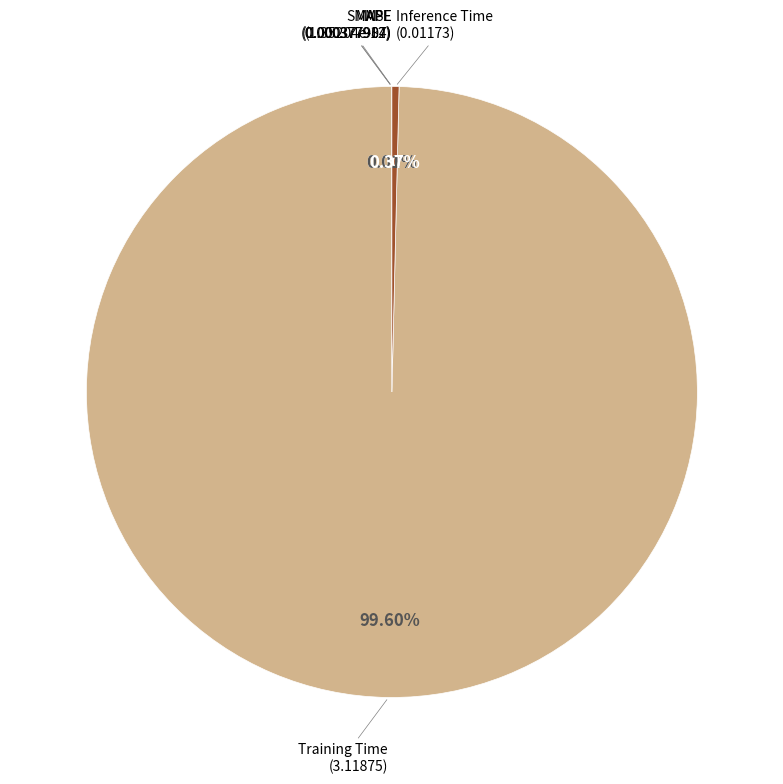

Is there a majority slice in this chart?

Yes